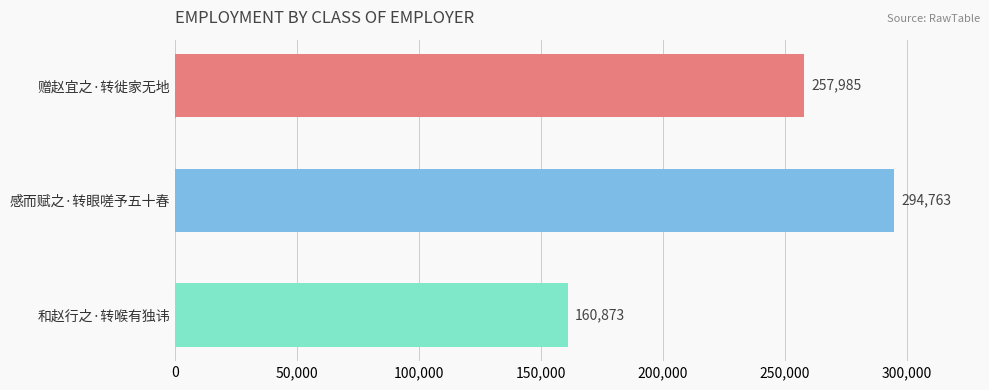

Reading top to bottom, transcribe all the data shown in this chart.

赠赵宜之·转徙家无地=257985	感而赋之·转眼嗟予五十春=294763	和赵行之·转喉有独讳=160873